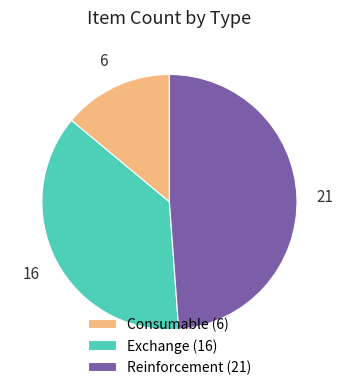

What is the largest slice in the pie chart?

Reinforcement